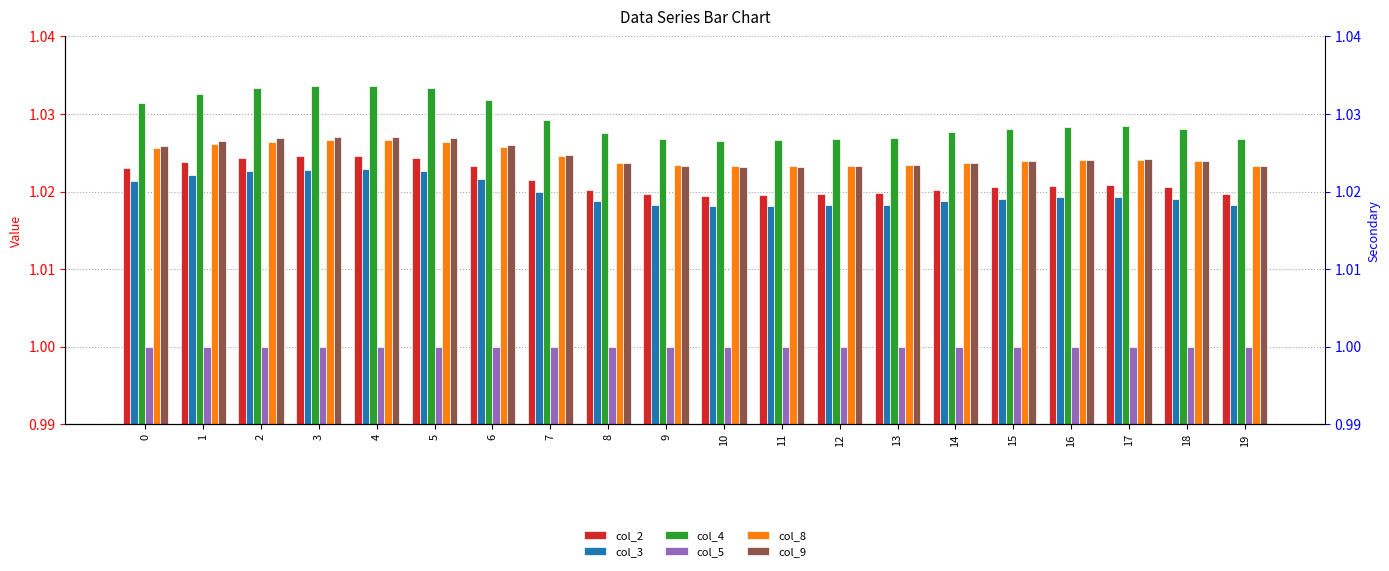

What is the sum of all col_3 values?

20.4